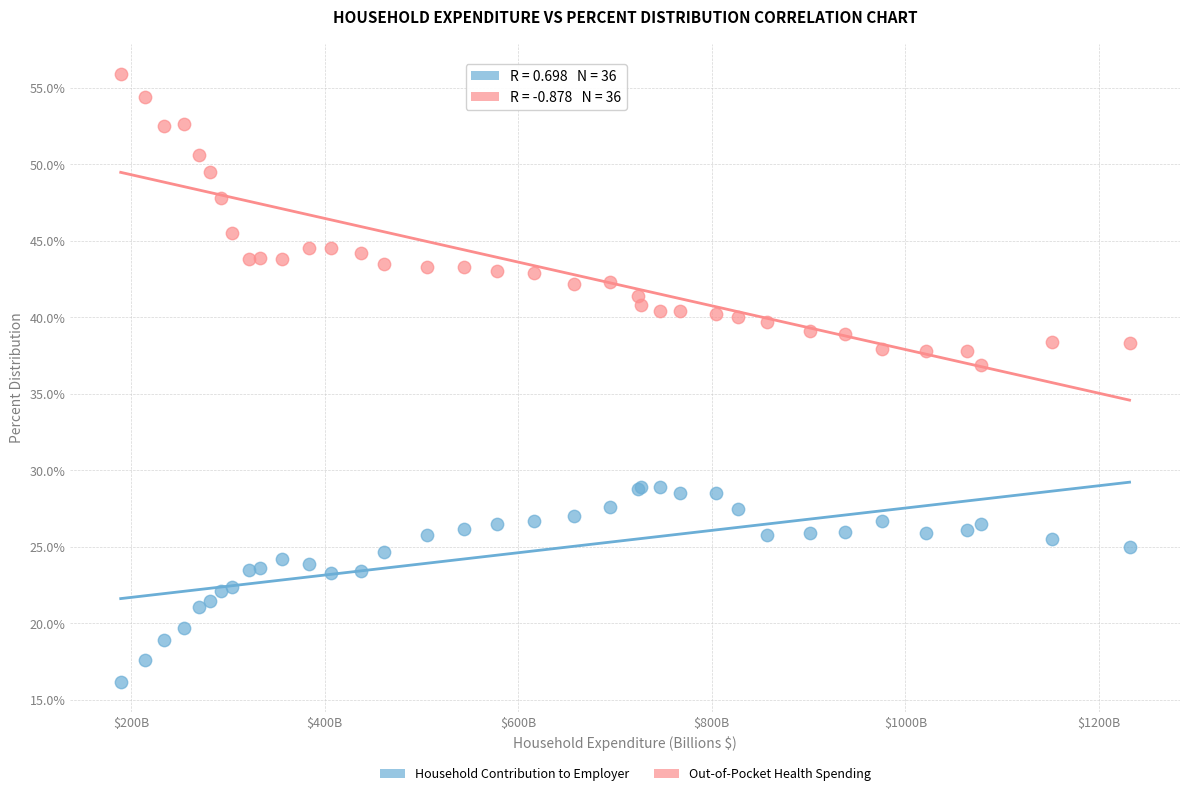

Which series has the widest spread of Y values?

Out-of-Pocket Health Spending